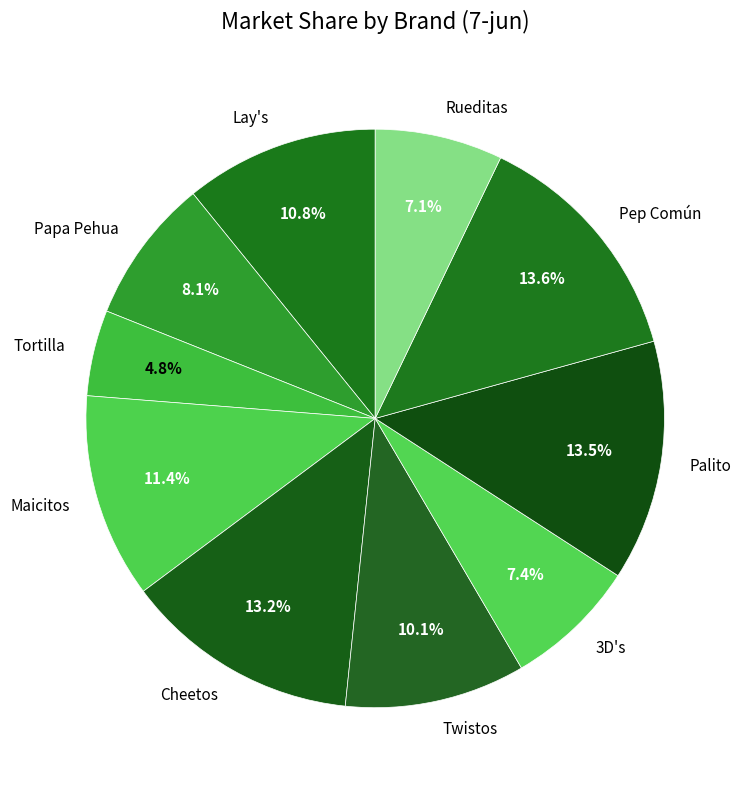

To the nearest percent, what portion does Papa Pehua represent?

8%